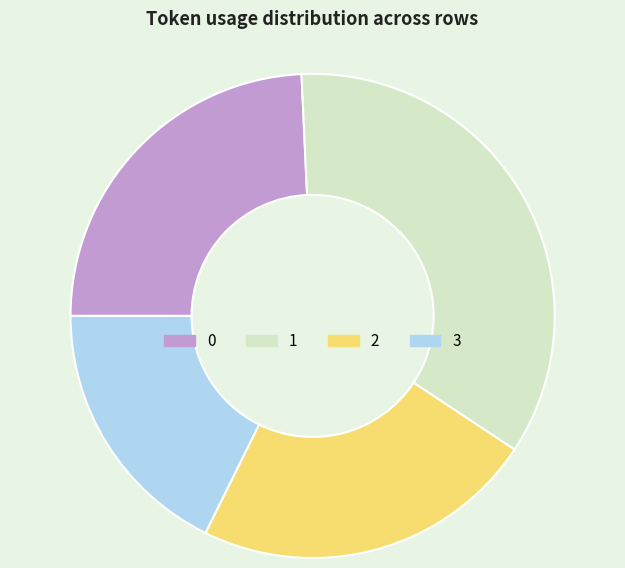

What is the ratio of the value at 2 to the value at 3?

1.3